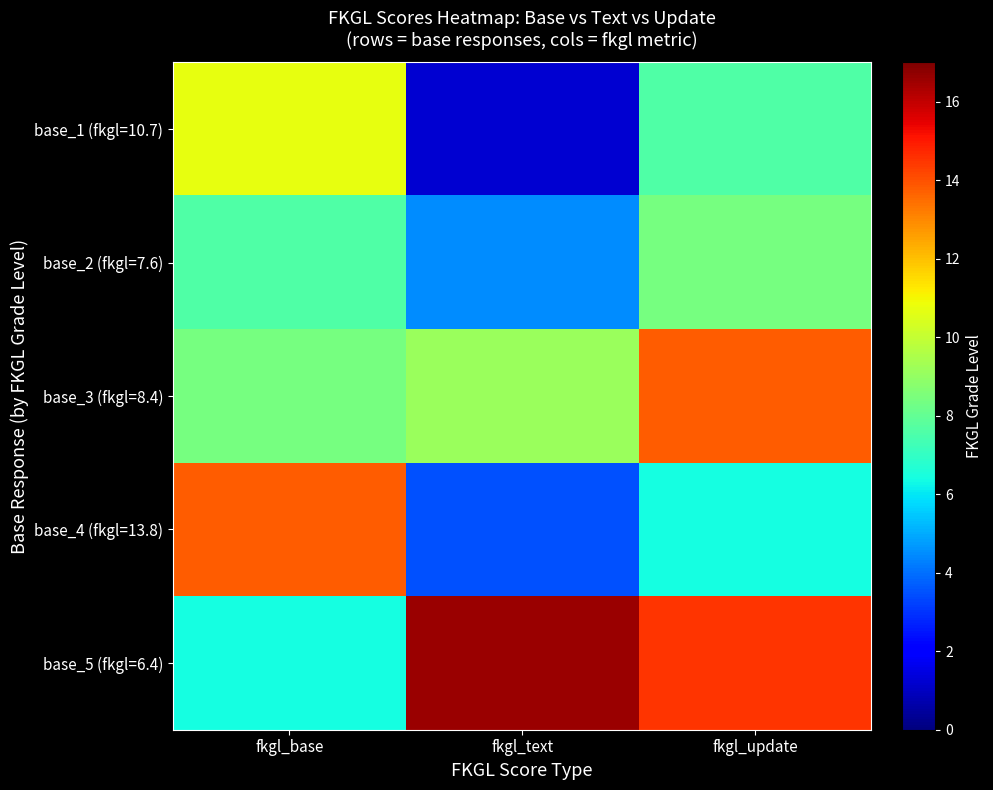

Which series has the widest spread of values?

base_4 (fkgl=13.8)